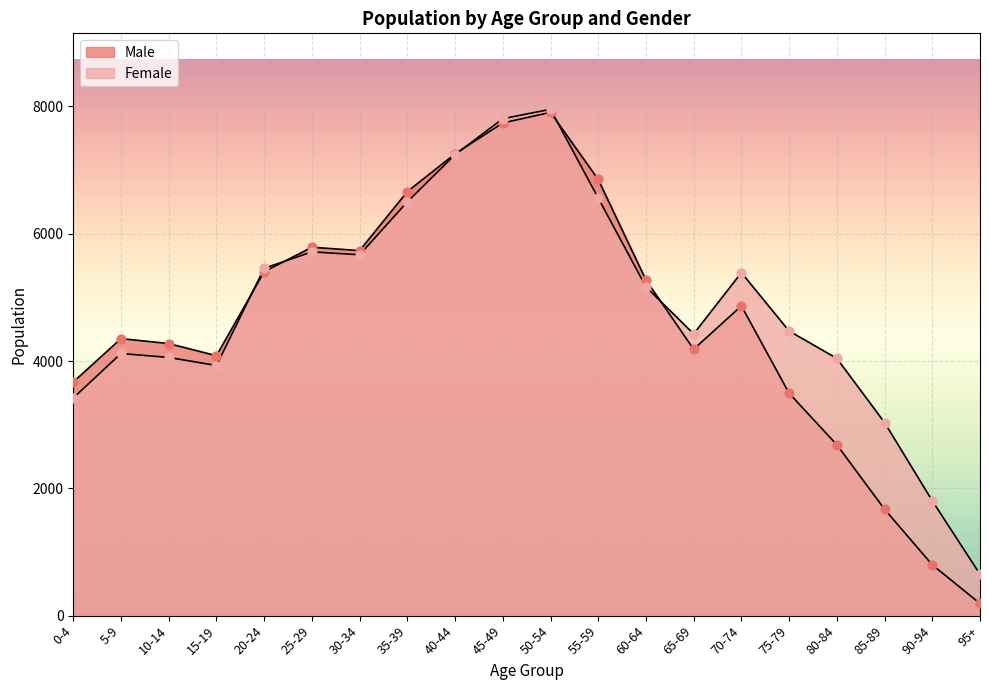

What are all the series names shown in the legend?

Male, Female